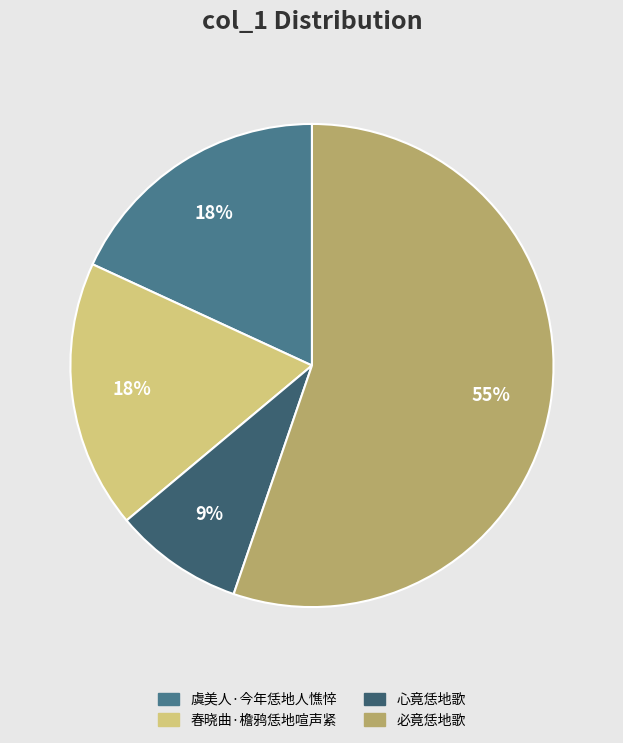

How many segments does this pie chart have?

4